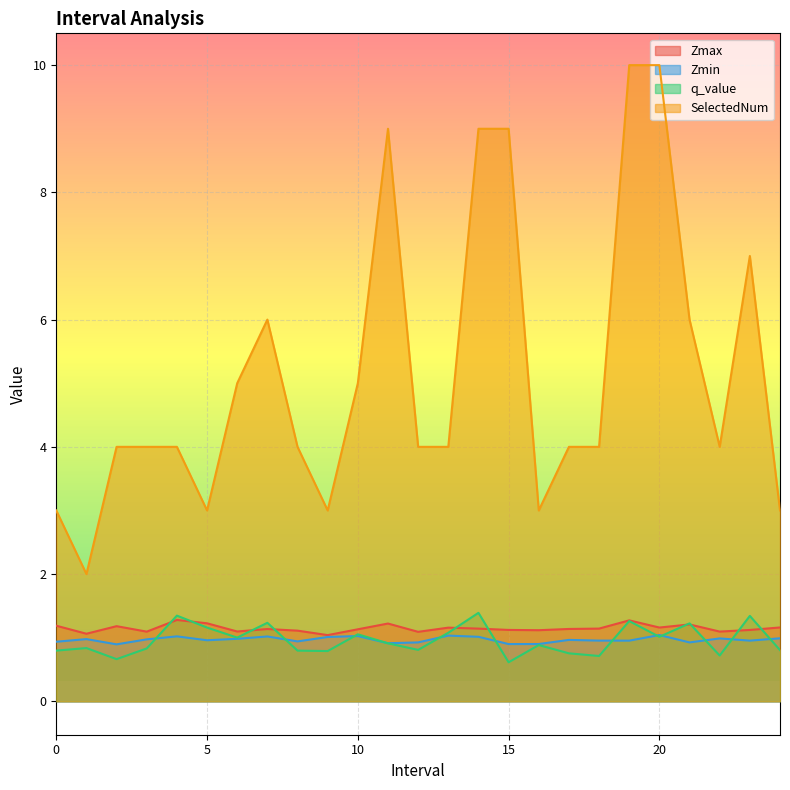

True or false: SelectedNum and Zmax cross at least once.

False